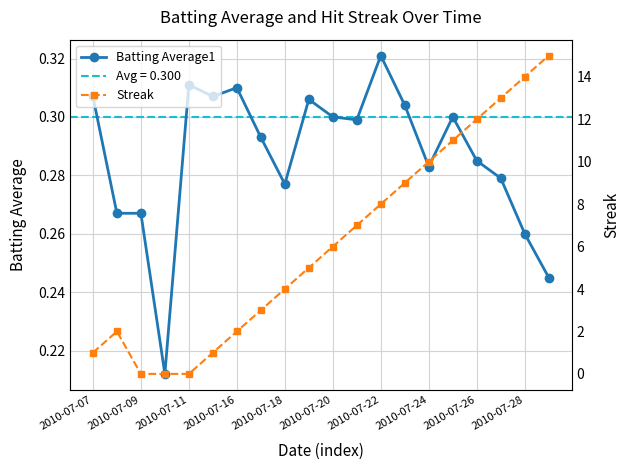

True or false: Batting Average1 has more than 0 points higher than both neighbors.

True